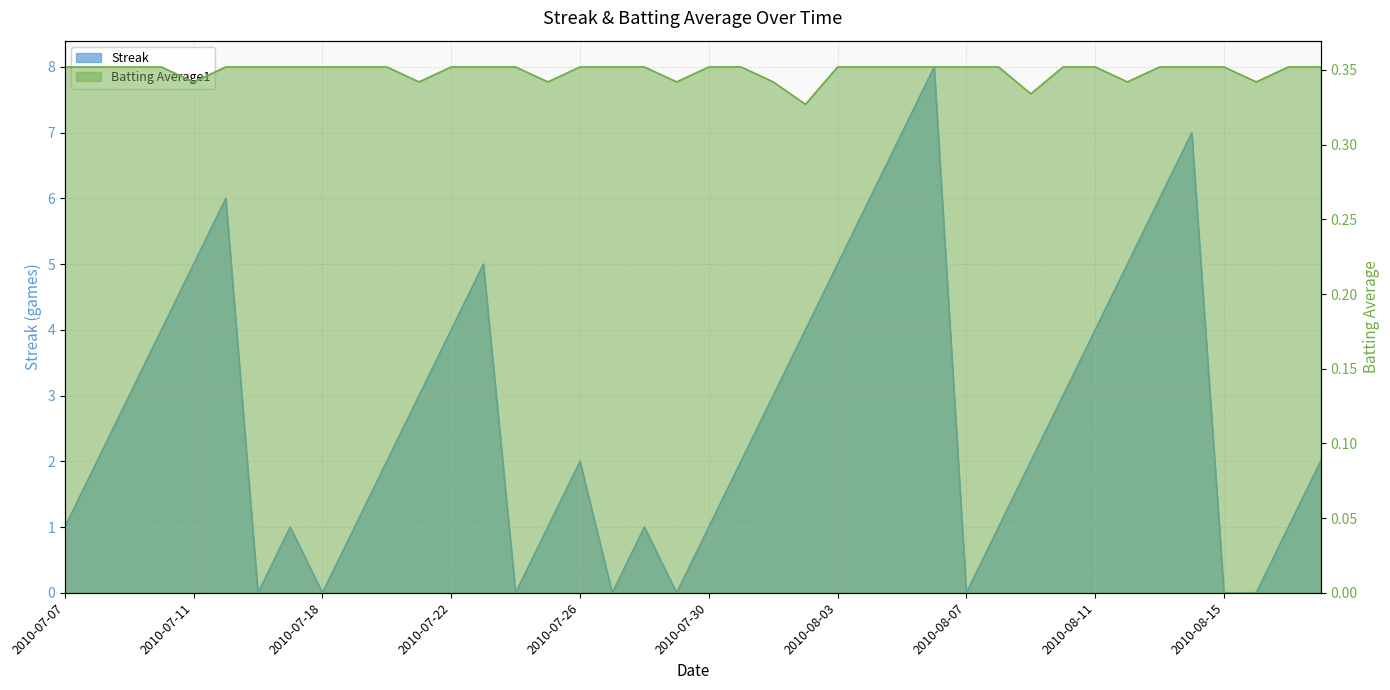

What is the value of the Streak point at the 22nd from the left?

2.0